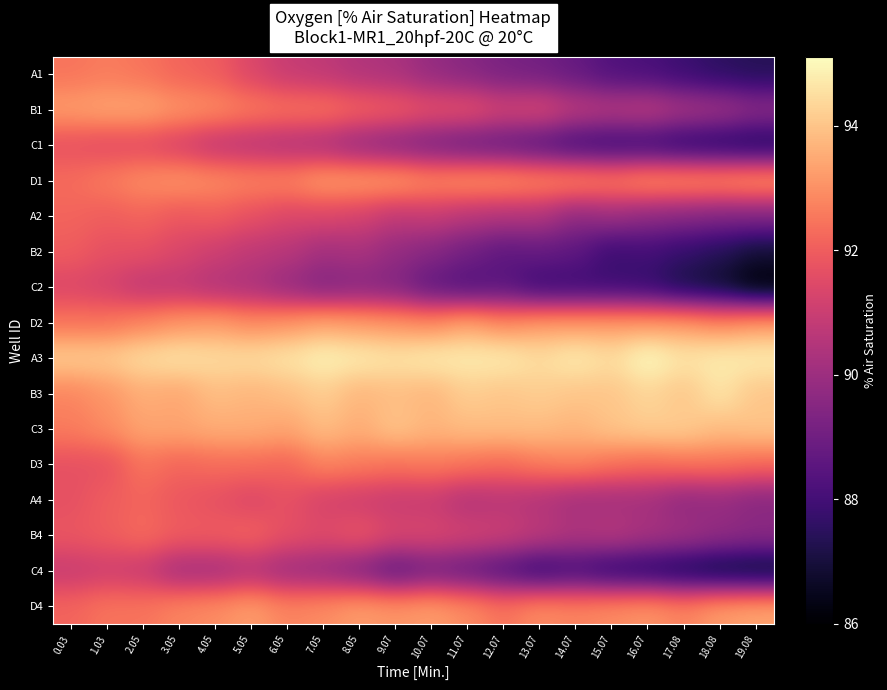

Between 8.05 and 10.07, which is larger?

8.05